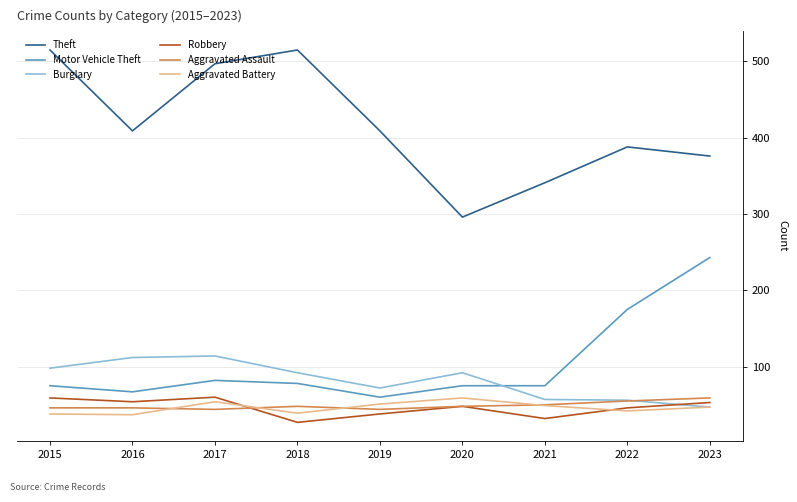

What is the maximum value for Aggravated Battery?

59